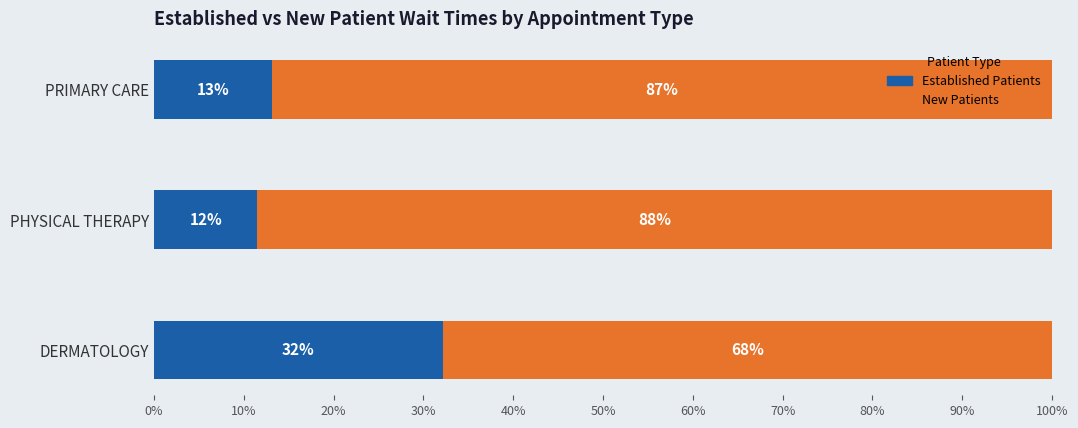

Reading left to right, list all the values displayed in this chart.

Established Patients: 0.3	0.1	0.1
New Patients: 0.7	0.9	0.9